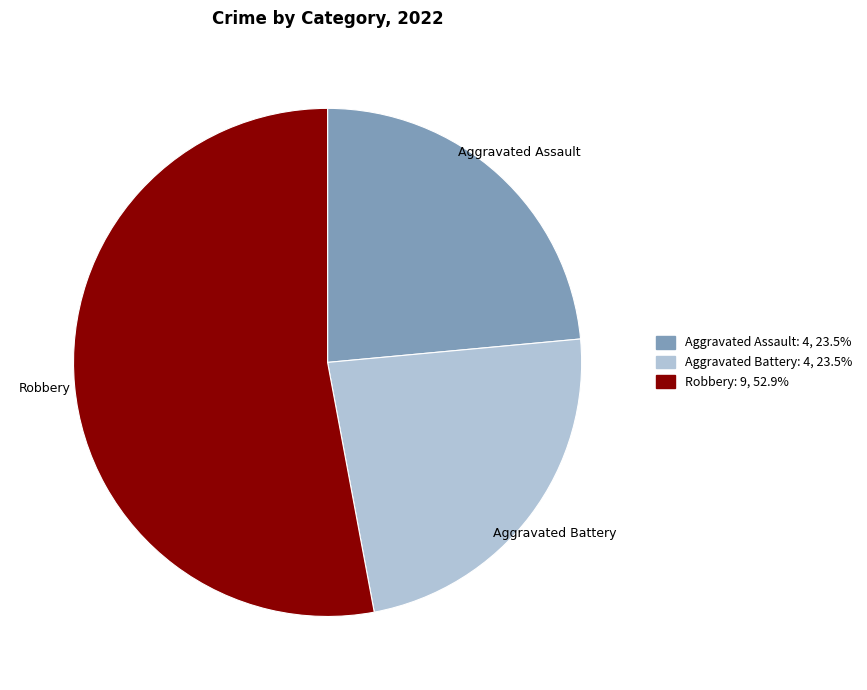

Which slice is the largest?

Robbery